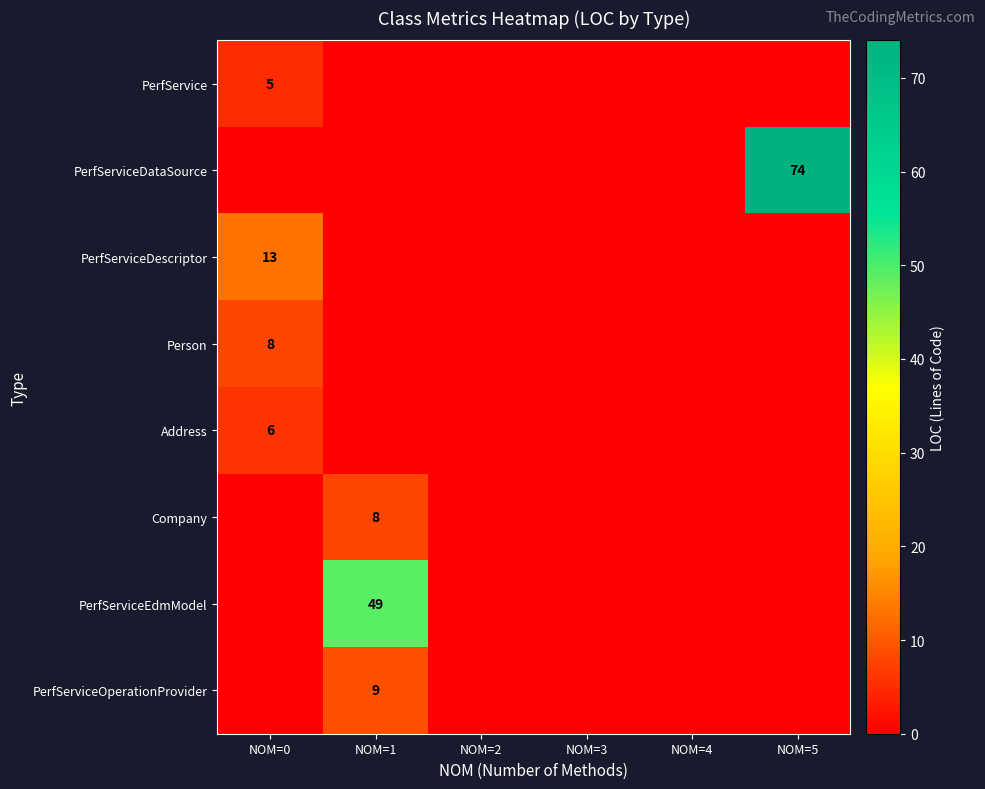

The PerfService series shows 8 at NOM=0. True or false?

False